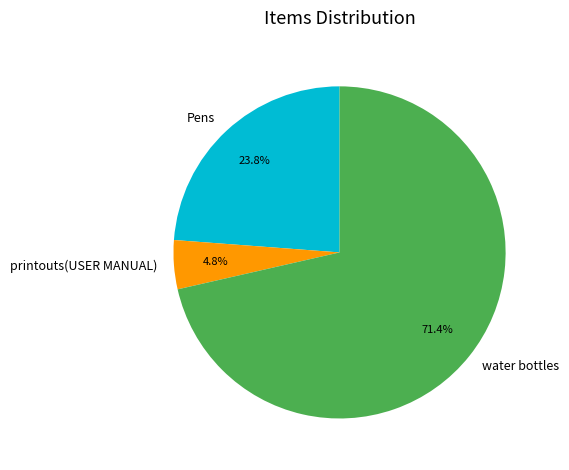

To the nearest percent, what is the combined percentage of Pens and printouts(USER MANUAL)?

29%